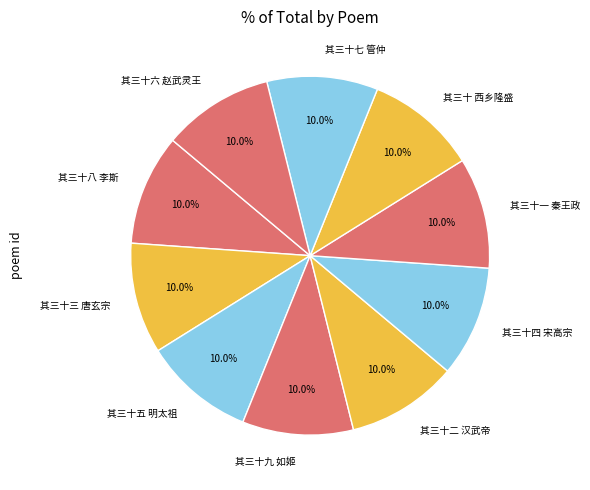

Is there any slice that represents more than half of the pie?

No